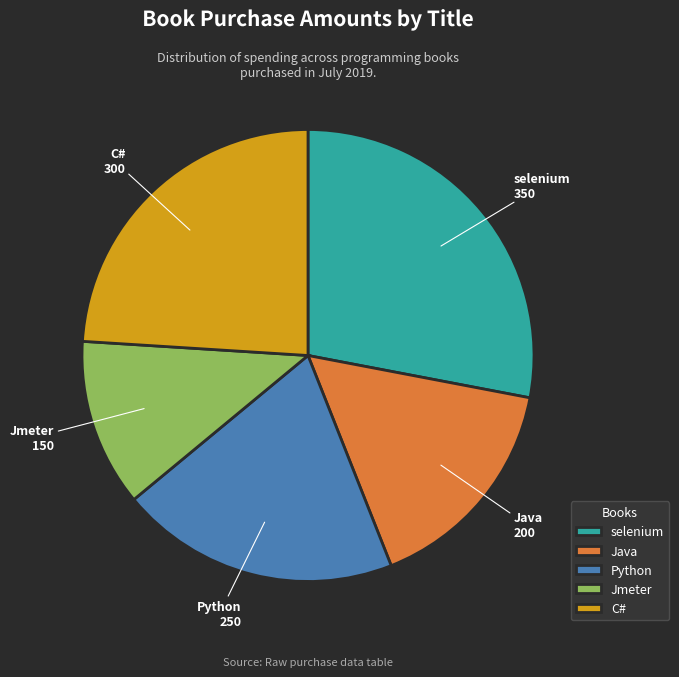

Which category has the smallest portion of the pie?

Jmeter